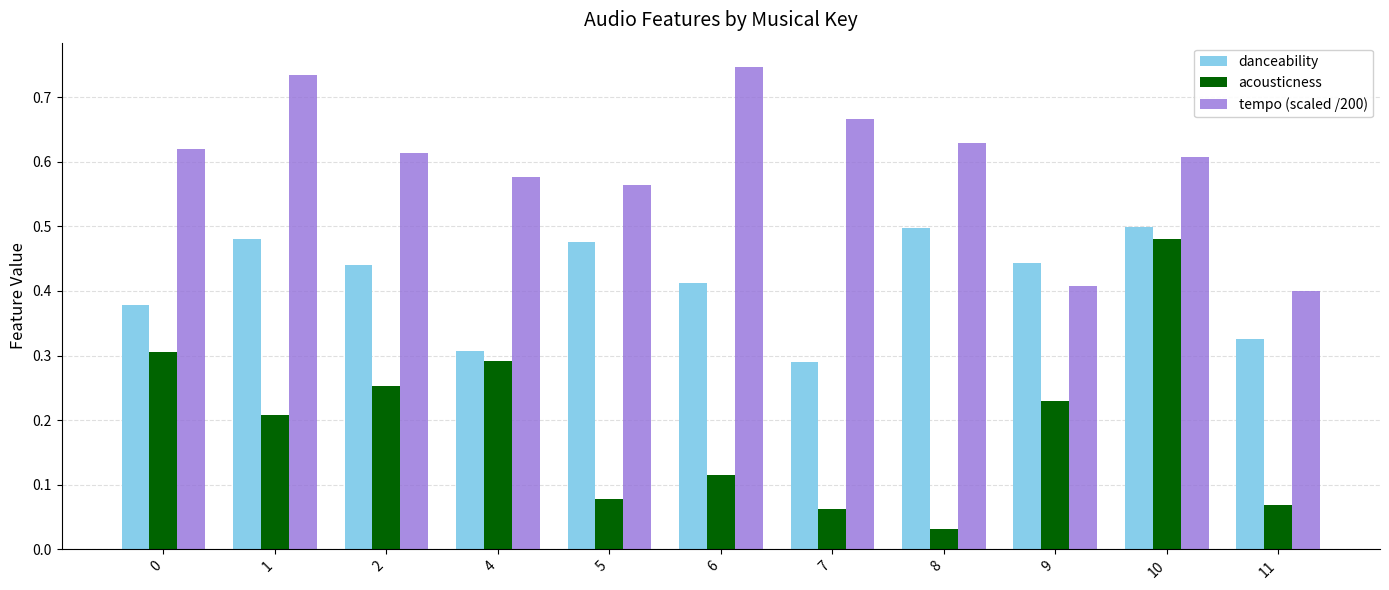

Which series has the widest spread of values?

acousticness